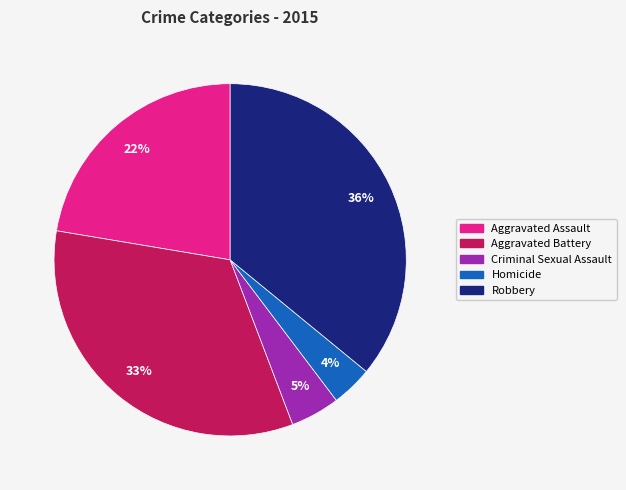

Rank the categories by value from lowest to highest.

Homicide, Criminal Sexual Assault, Aggravated Assault, Aggravated Battery, Robbery